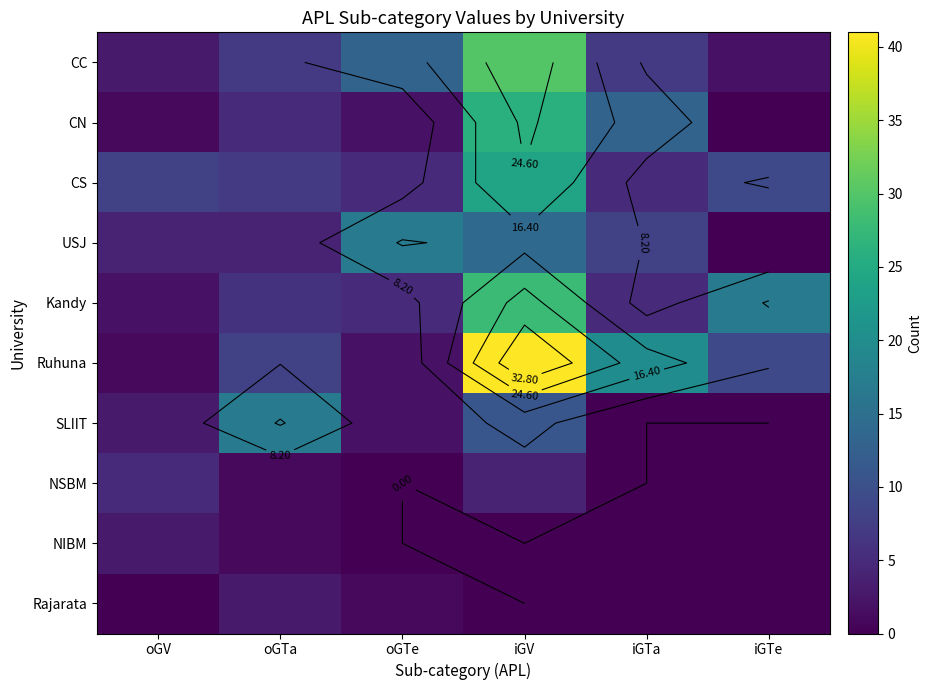

The NSBM series shows 1 at oGTa. True or false?

True